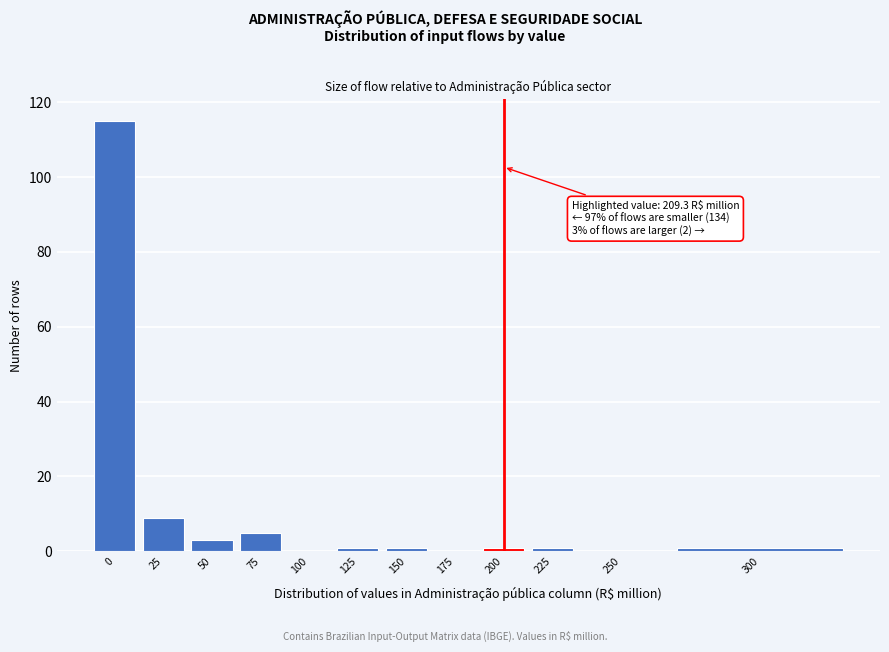

Reading right to left, transcribe all the data shown in this chart.

300=1	250=0	225=1	200=1	175=0	150=1	125=1	100=0	75=5	50=3	25=9	0=115